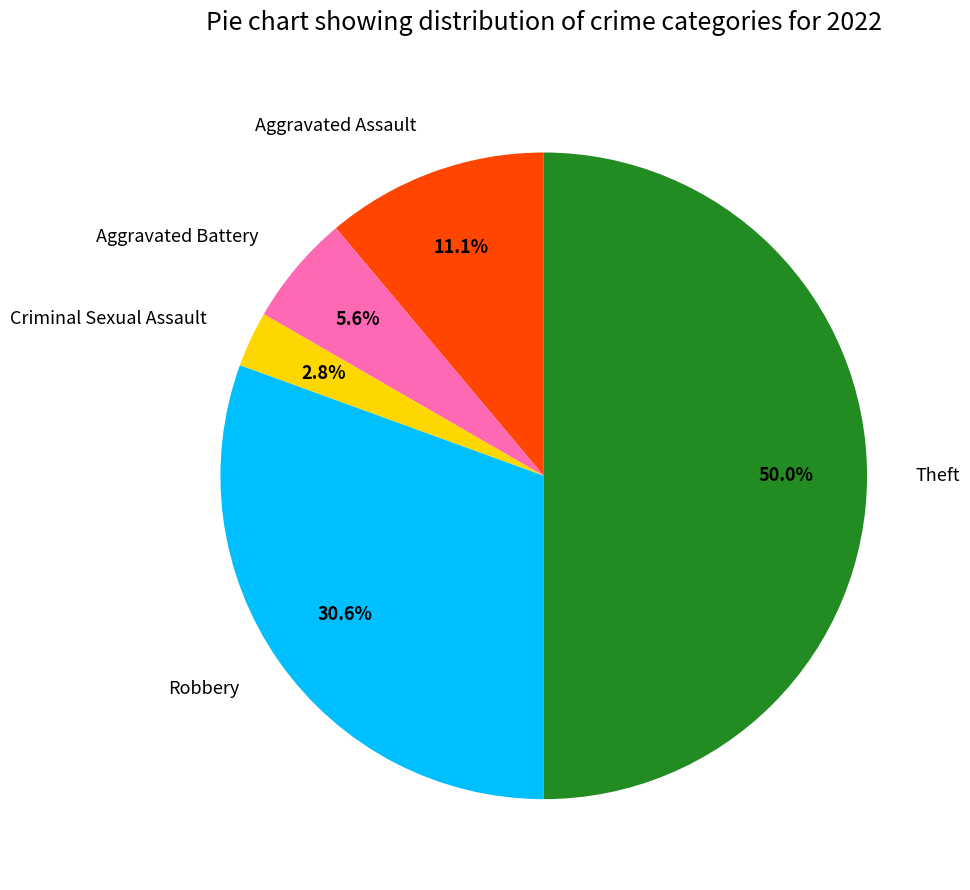

True or false: Aggravated Battery accounts for 1% of the total.

False